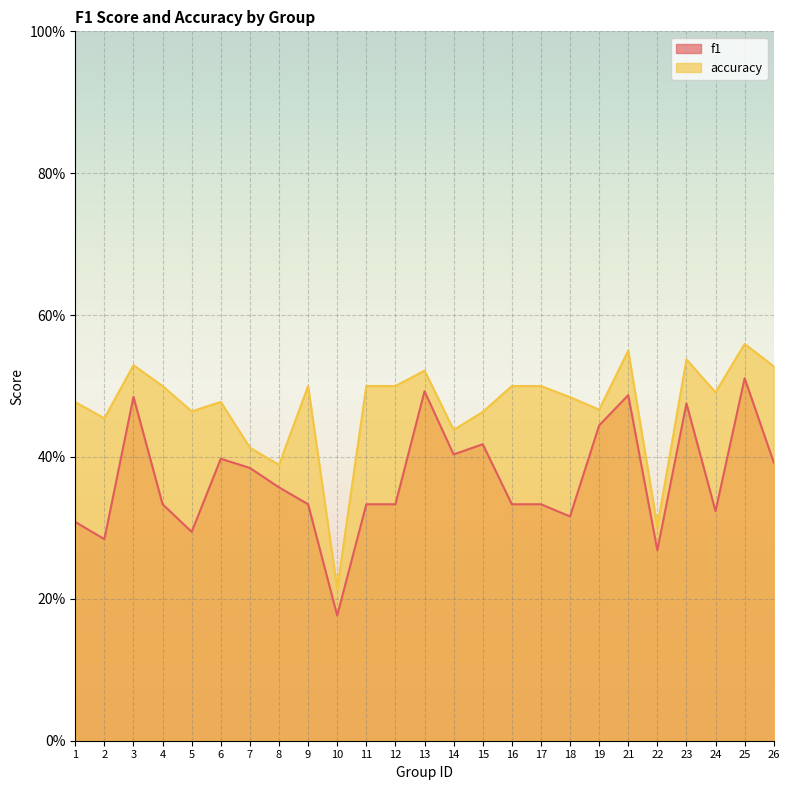

True or false: f1 and accuracy intersect in this chart.

False